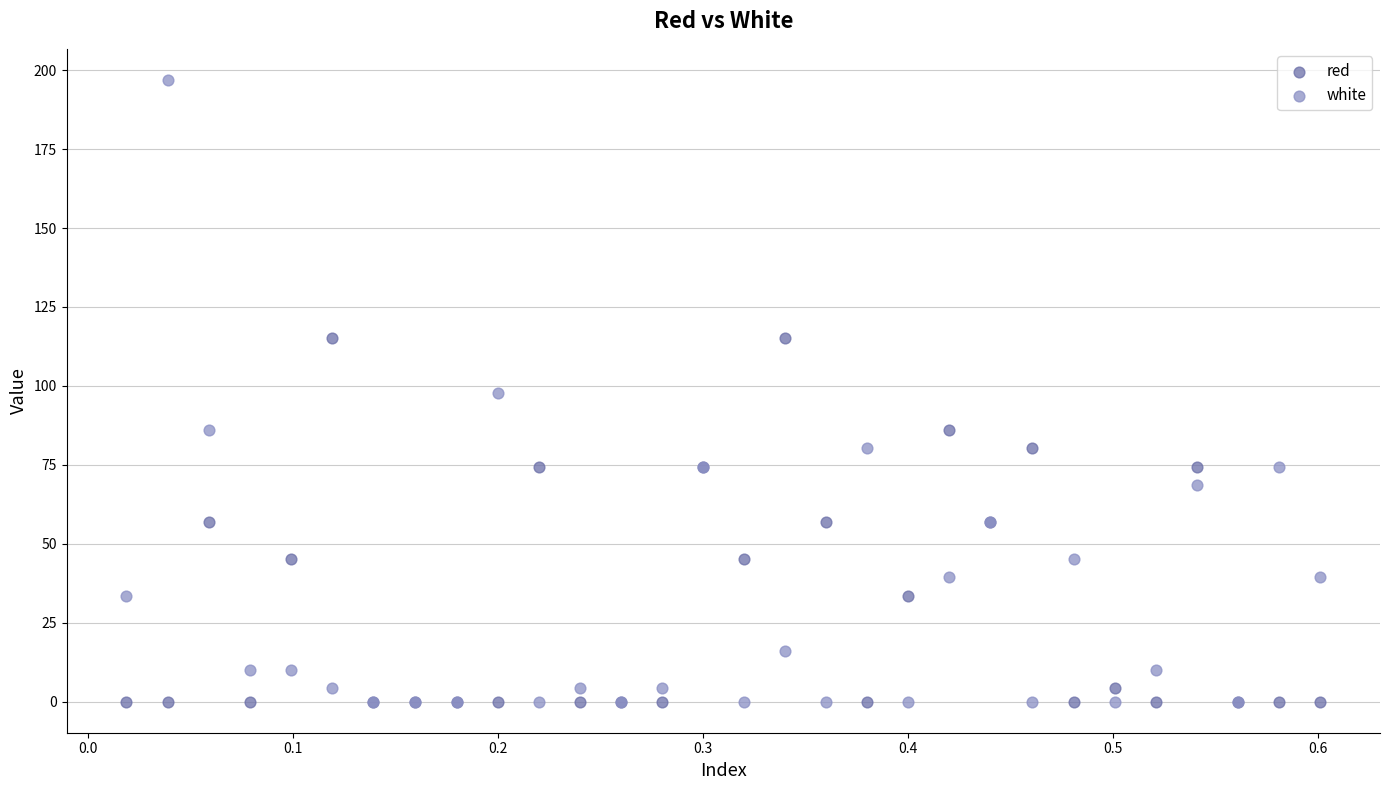

Which series has the largest Y range (max minus min)?

white